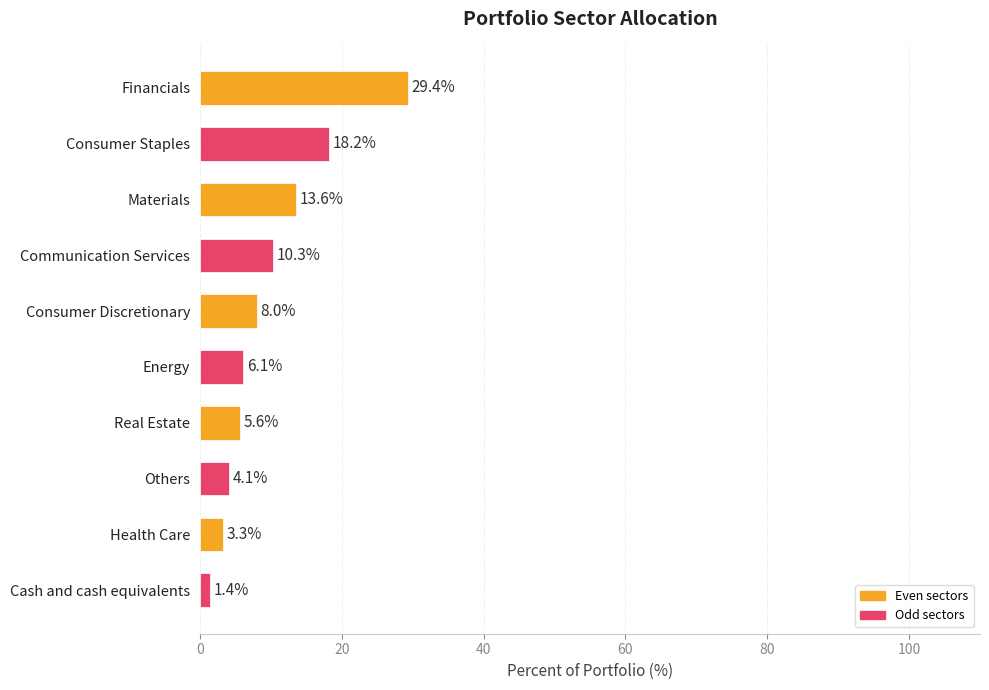

How many distinct data groups are displayed?

1